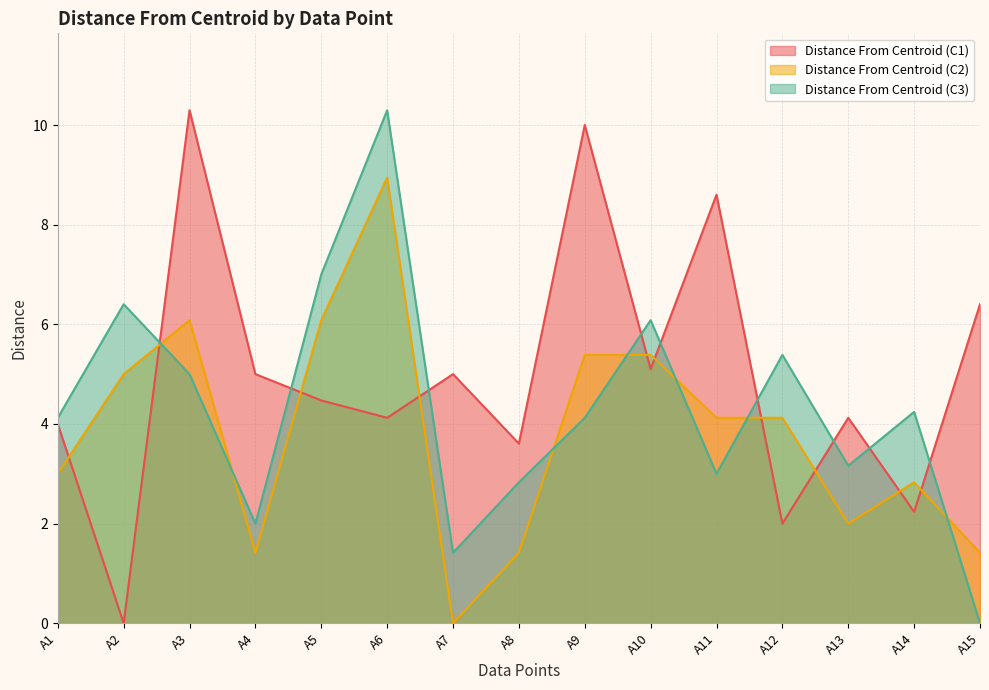

What is the difference between the maximum and minimum values in the Distance From Centroid (C3) series?

10.3